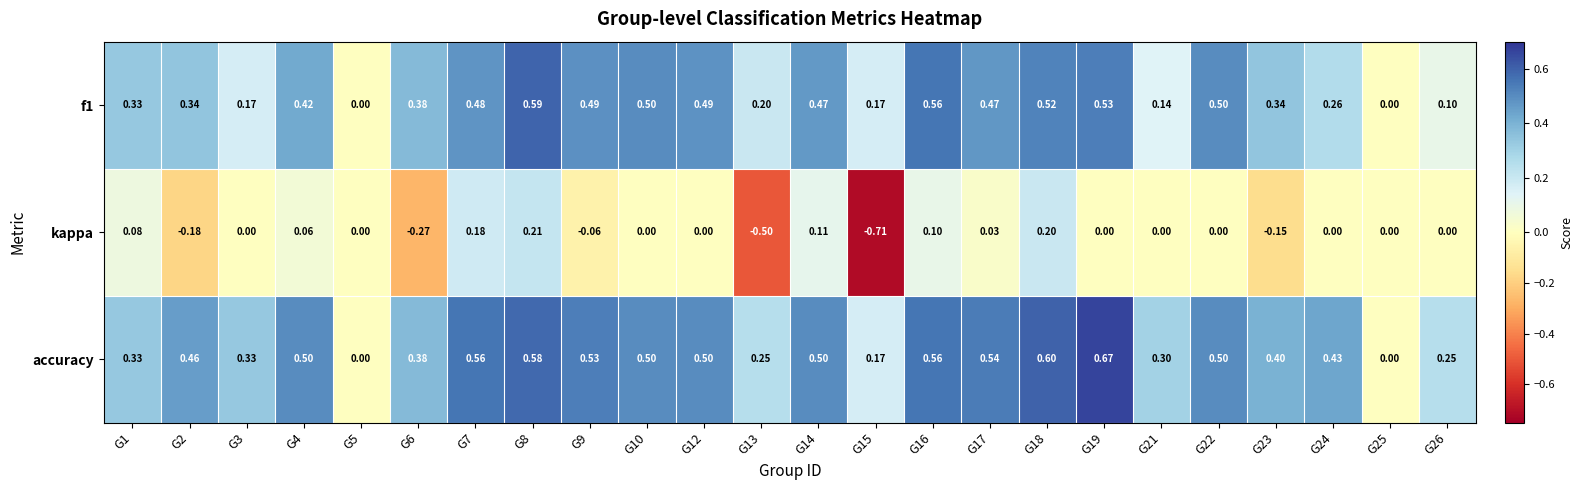

Is the value of f1 at G23 greater than the value of accuracy at G19?

No